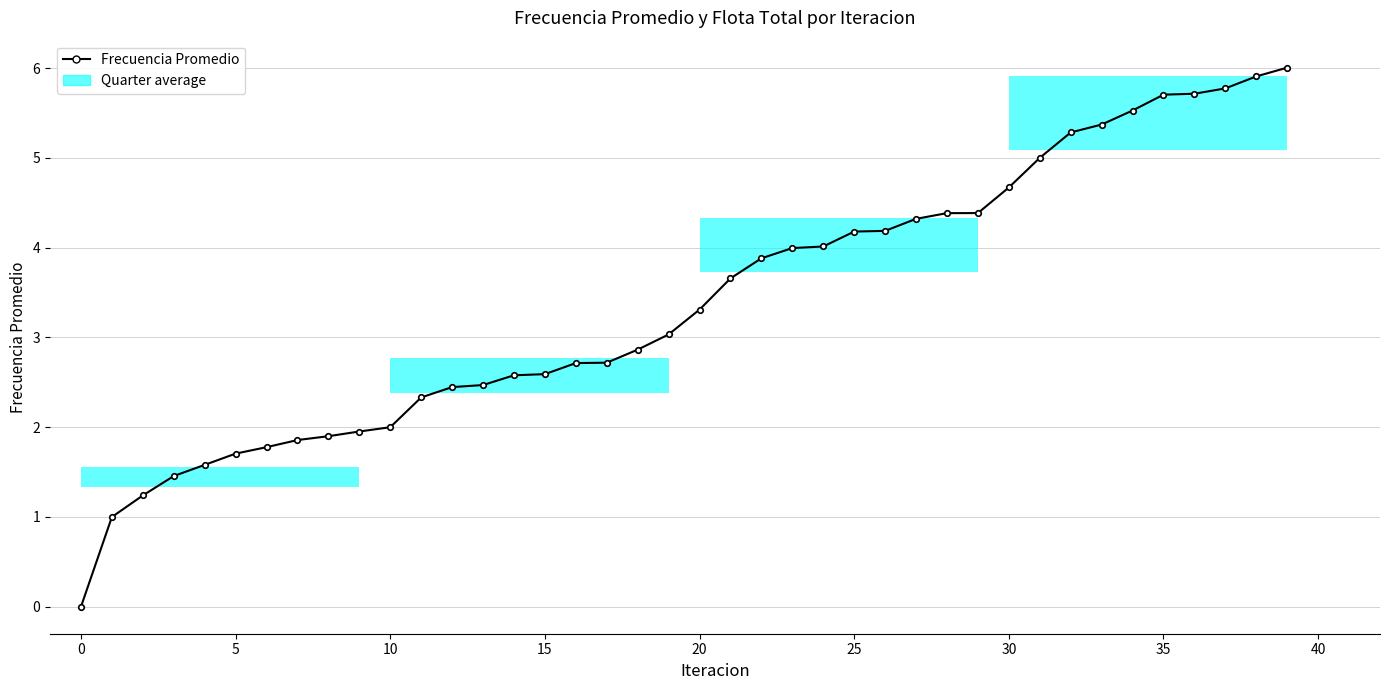

The chart shows a value of 2.7 at 26. True or false?

False